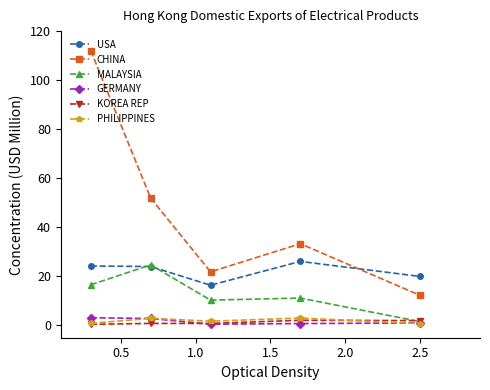

Does the chart display data point markers on the line(s)?

Yes